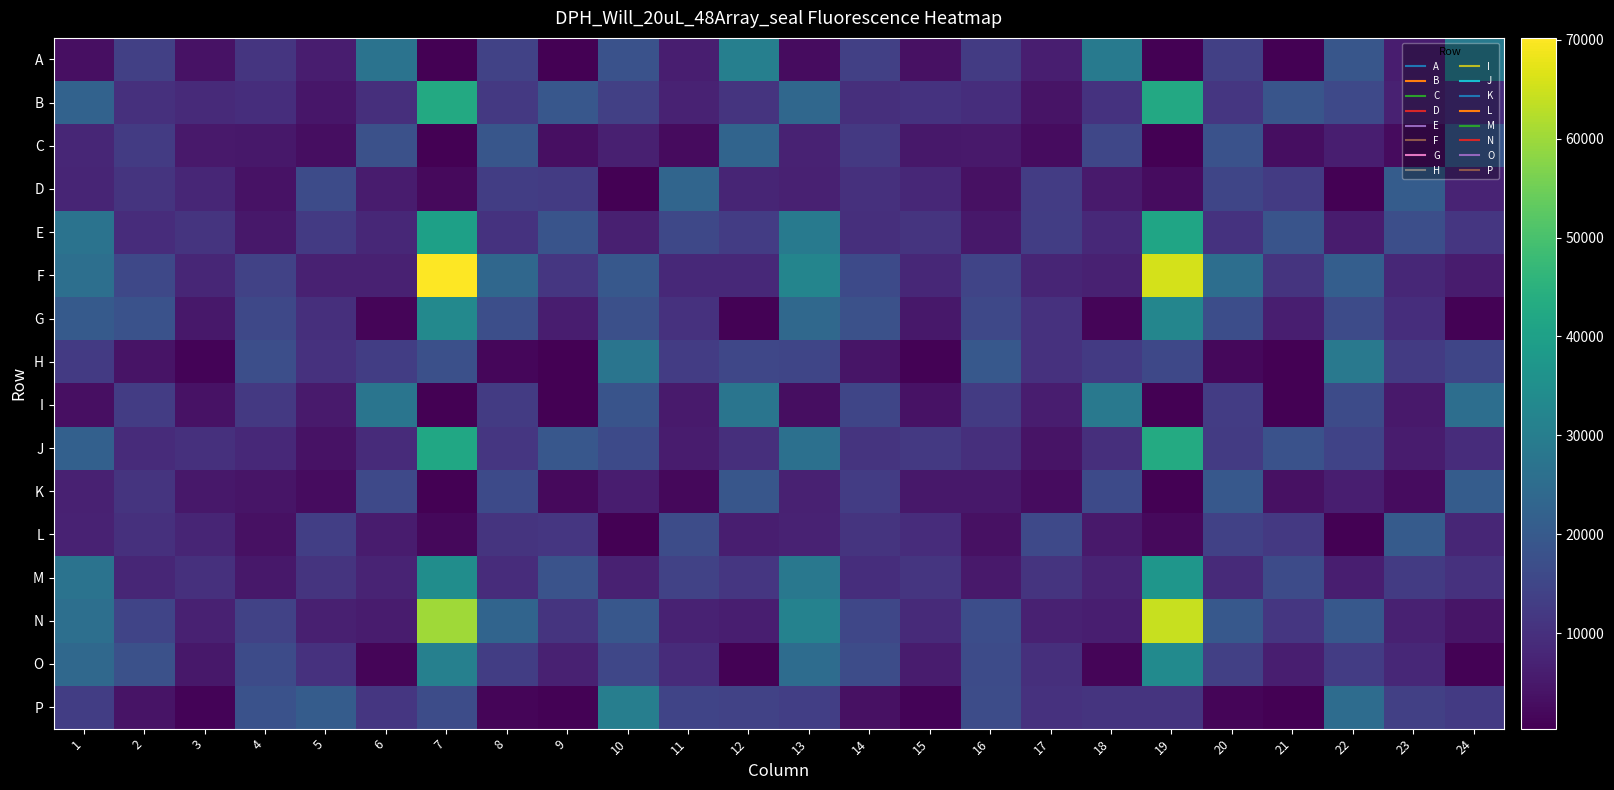

What is the maximum value shown in the chart?

70184